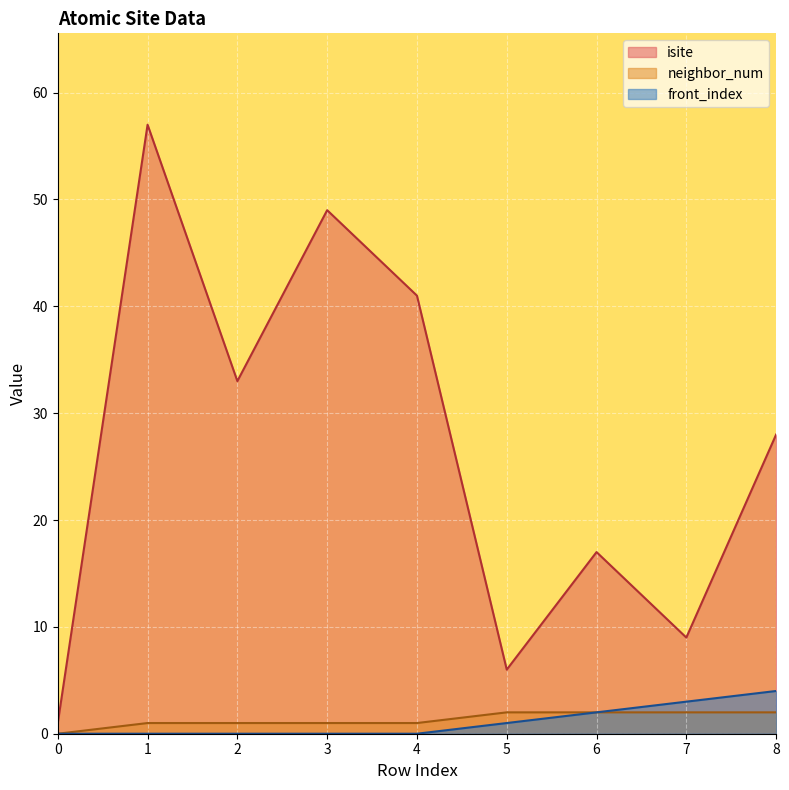

What is the value of the neighbor_num point at the 8th from the left?

2